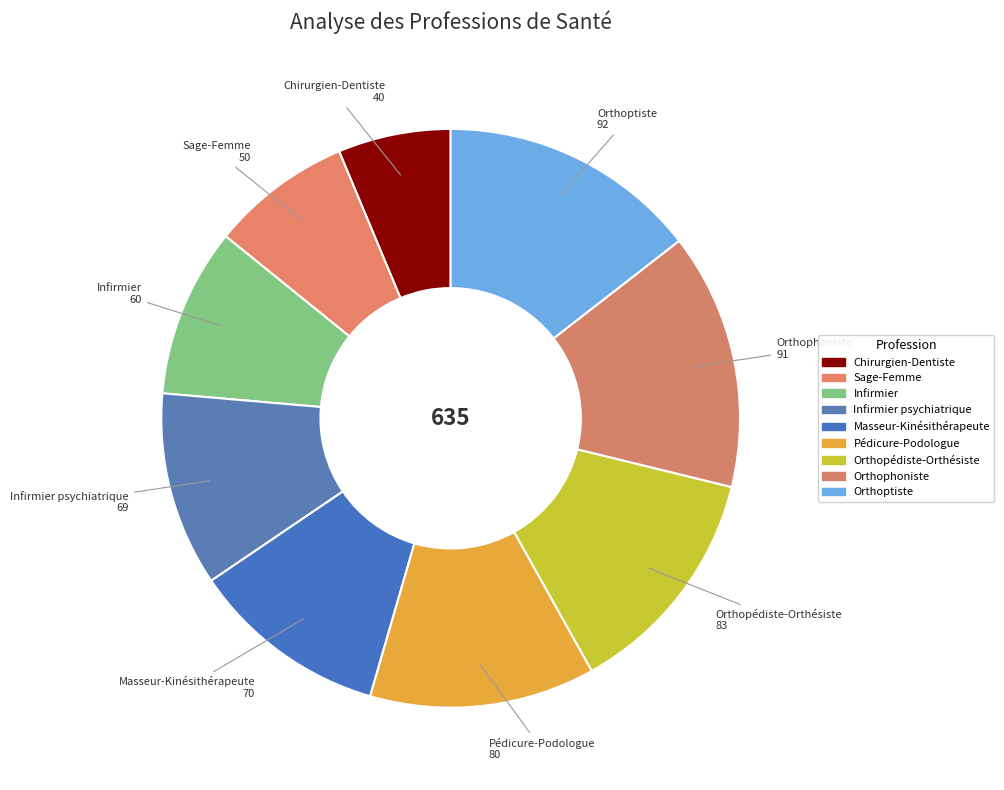

Which slice is the smallest?

Chirurgien-Dentiste